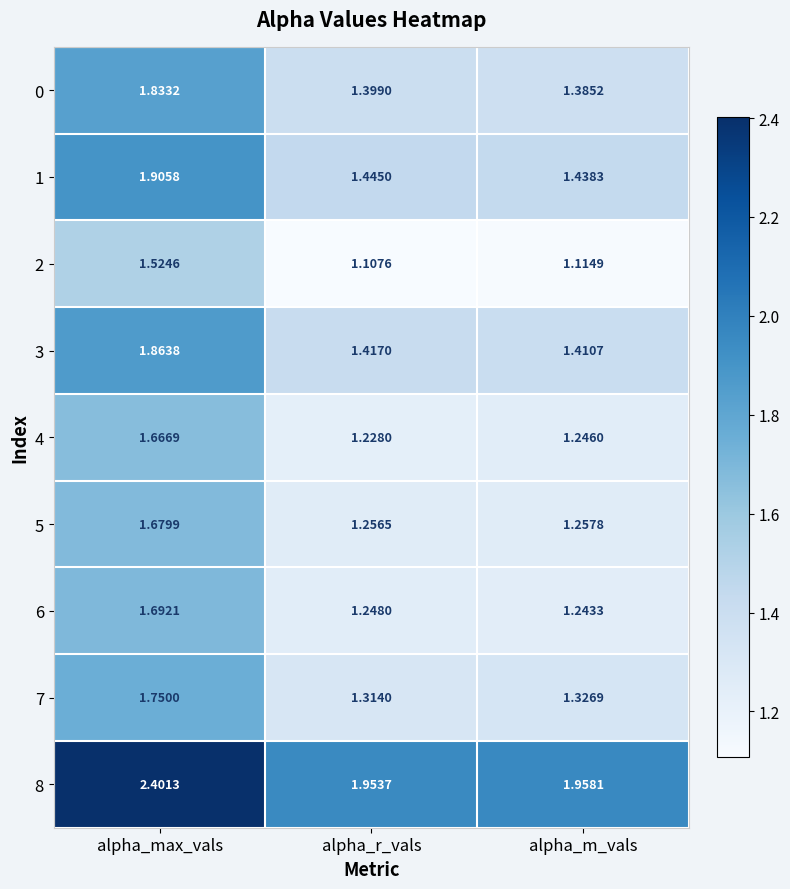

Which series has the largest total across all categories?

8